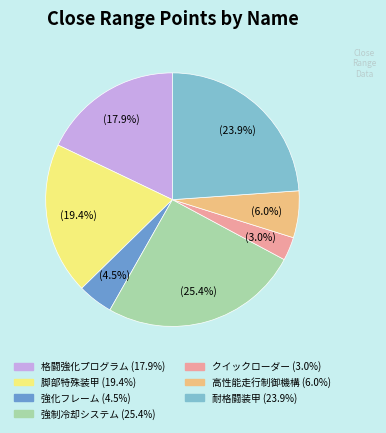

Is there a majority slice in this chart?

No